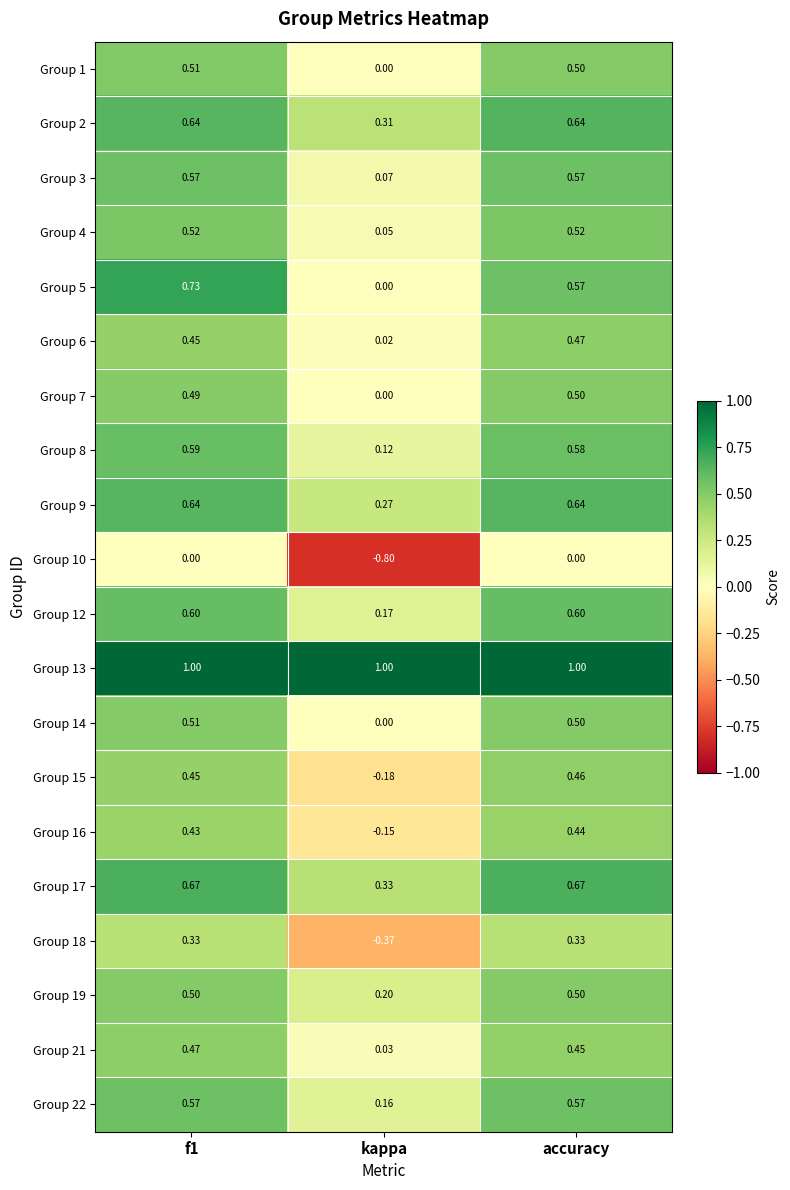

At which label does Group 17 reach its minimum?

kappa